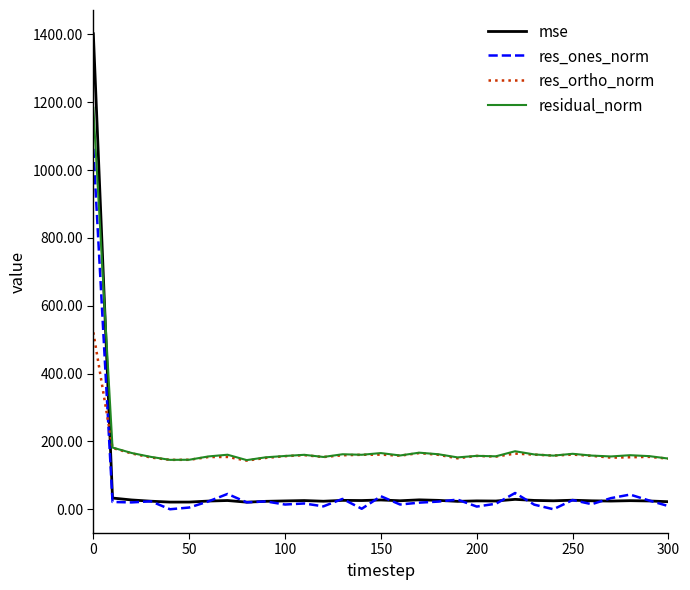

Which series has the largest range (max minus min)?

mse